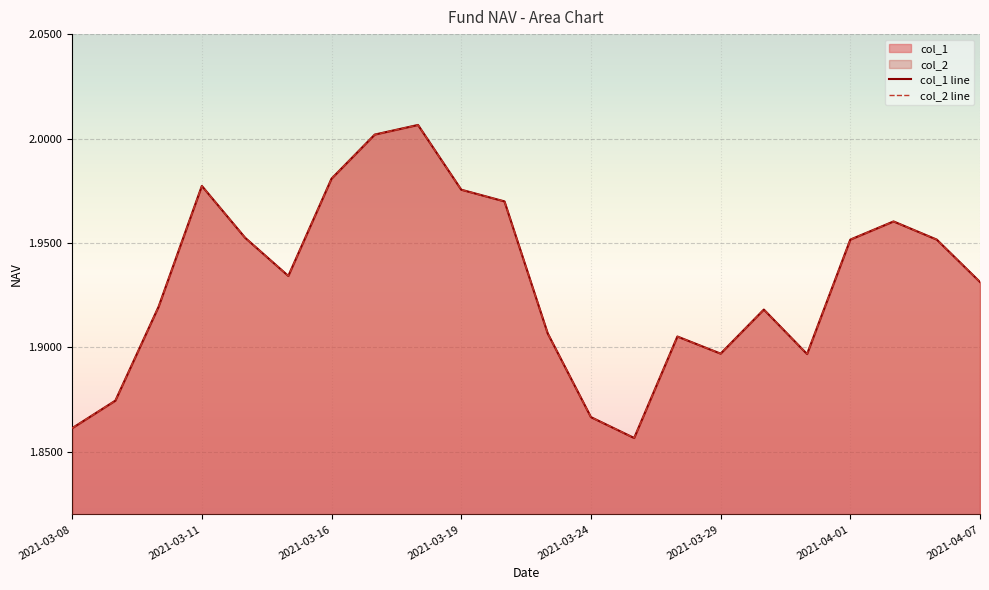

At which category is the sum across all series the highest?

8